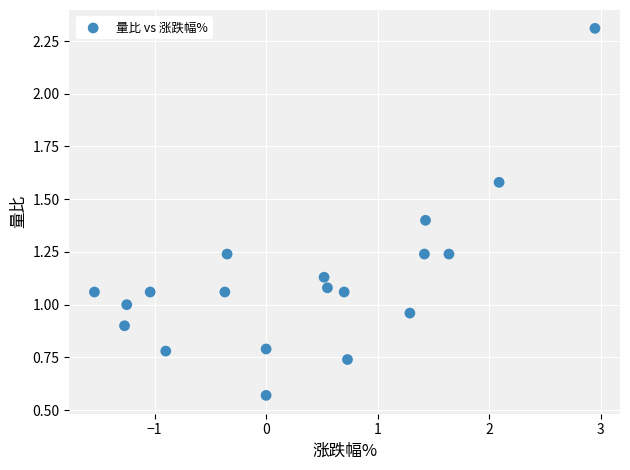

What is the range of X values (max minus min)?

4.5